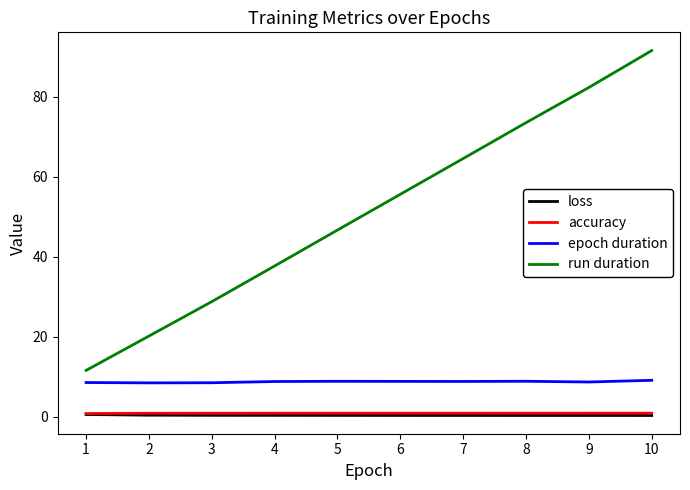

What is the maximum value shown in the chart?

91.5